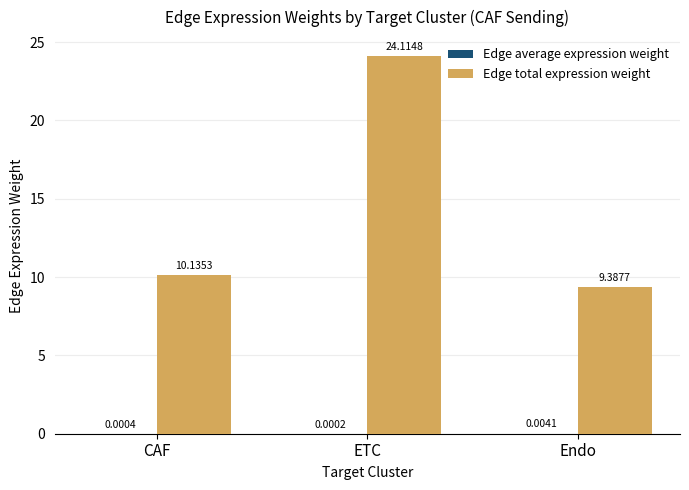

Between ETC and Endo, which series saw the biggest shift?

Edge total expression weight